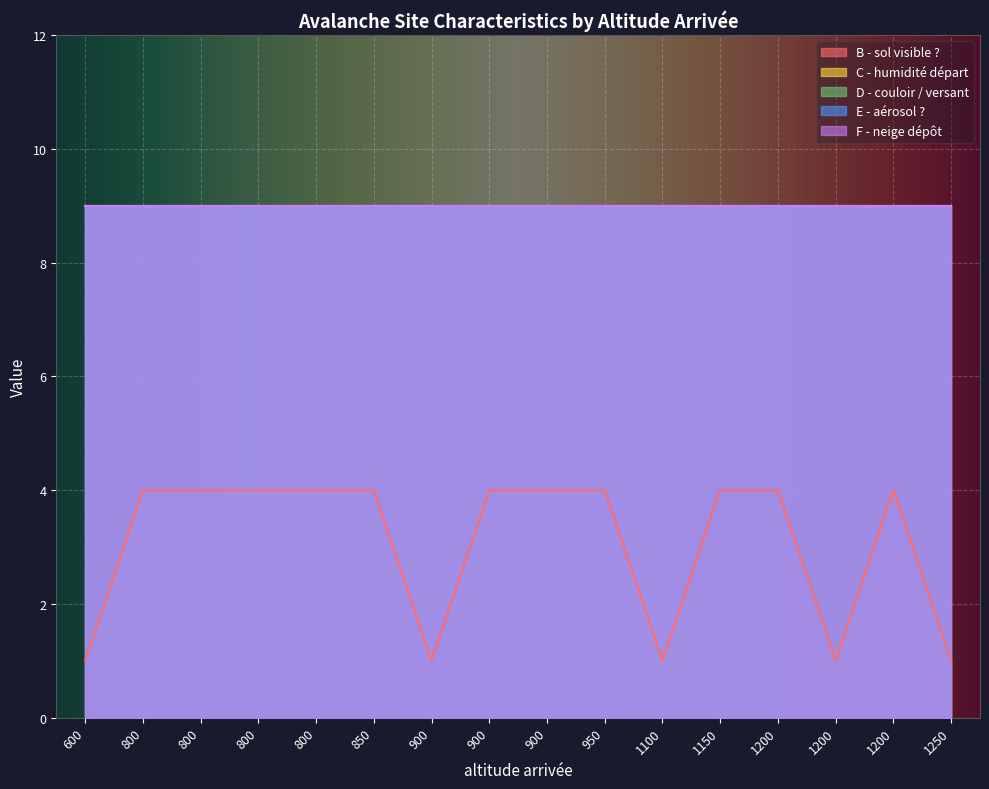

List the series in order of their peak value, lowest first.

B - sol visible ?, C - humidité départ, D - couloir / versant, E - aérosol ?, F - neige dépôt